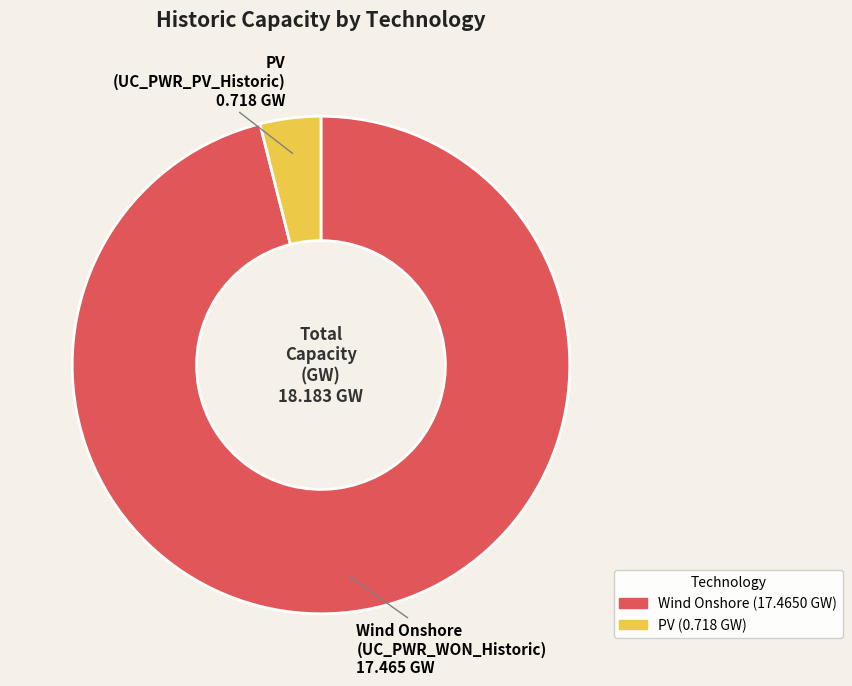

Is there any slice that represents more than half of the pie?

Yes